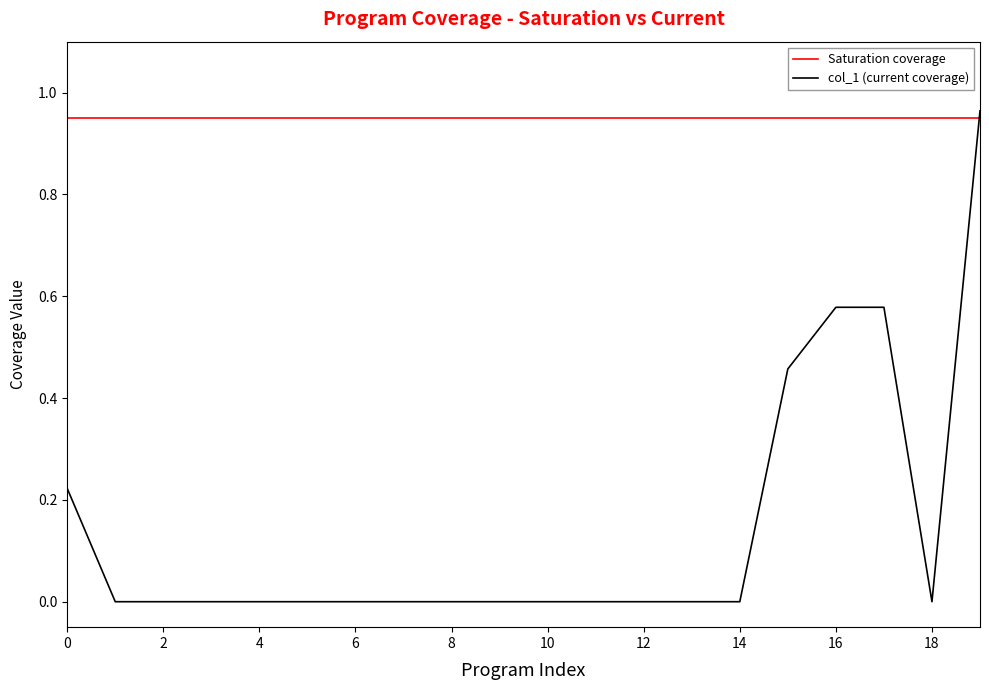

Is this an area chart (filled region under the line)?

No